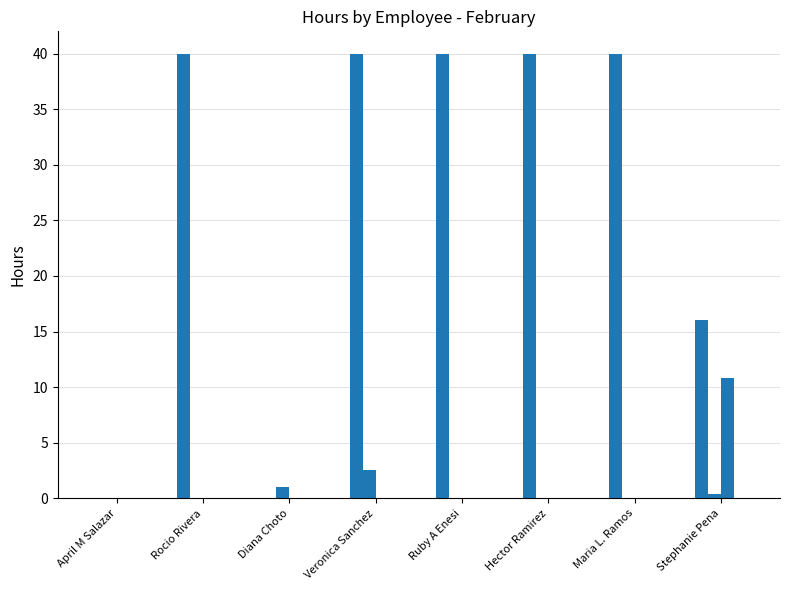

How many categories are shown in the chart?

8